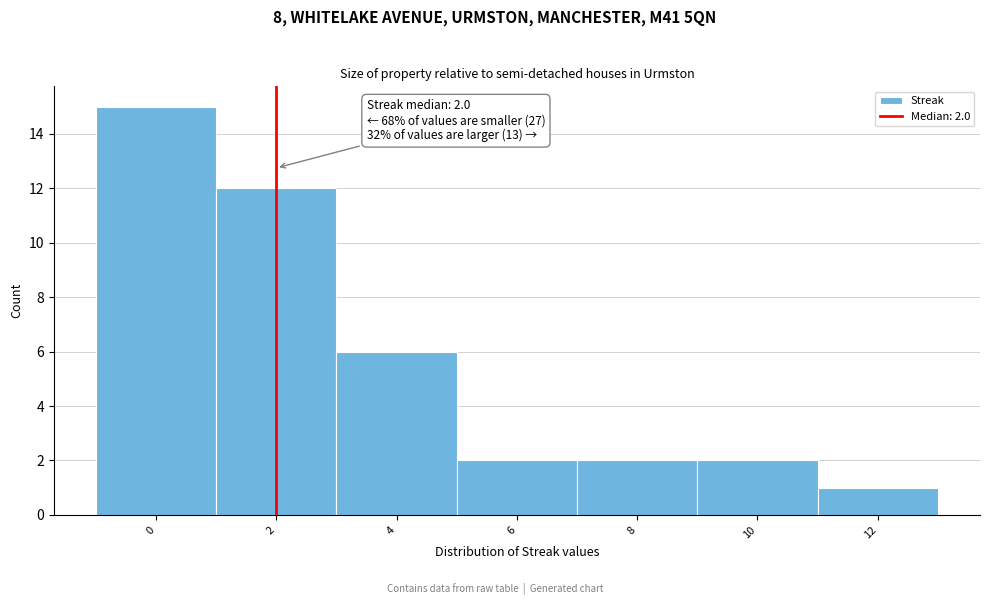

Over which range of the x-axis is the bar tallest?

-1 to 1